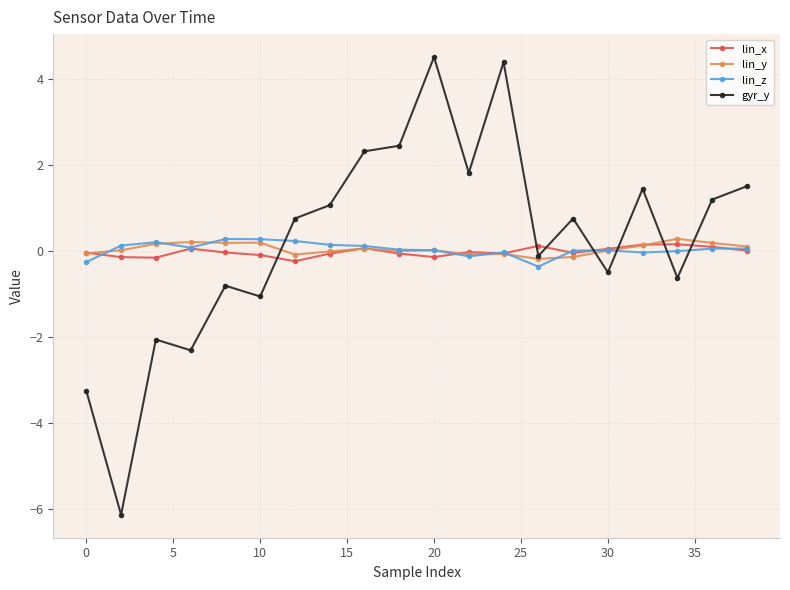

True or false: lin_z has more than 1 interior local peaks.

True